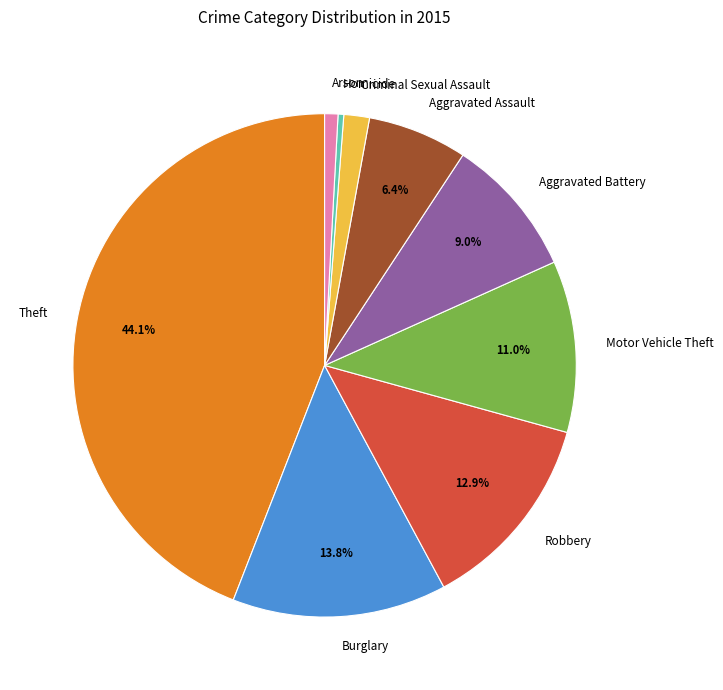

Is it true that Aggravated Assault is 6% of the pie?

True